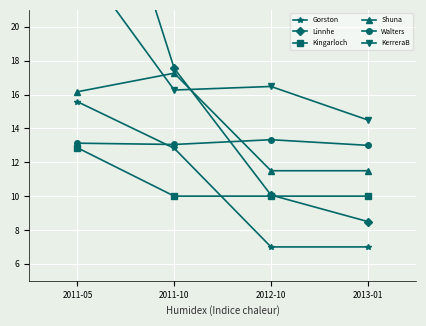

At which label does Walters reach its minimum?

2013-01